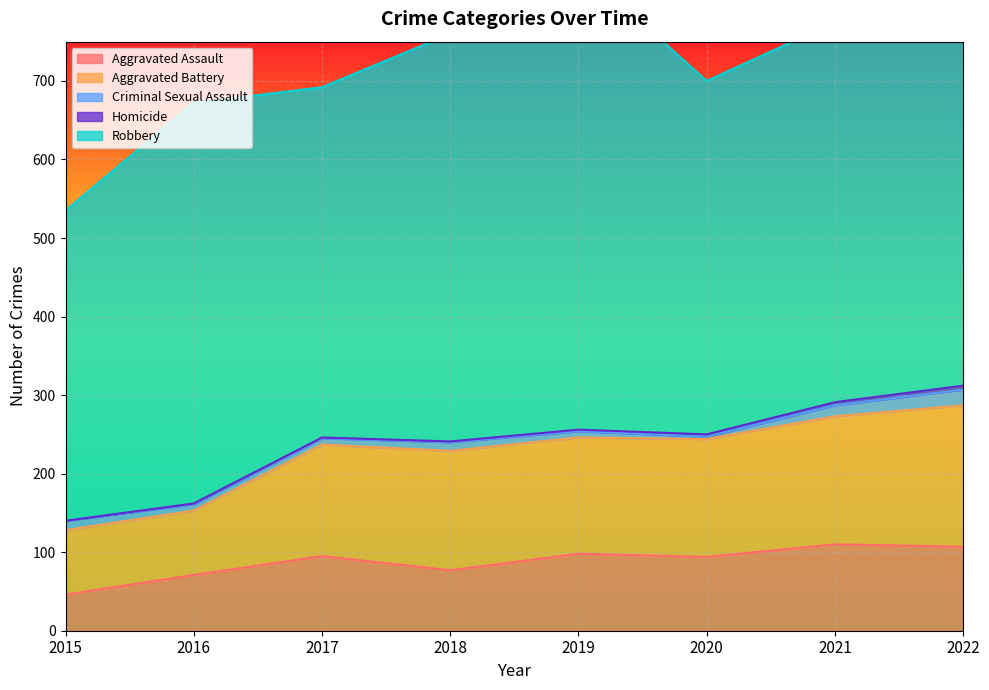

What is the maximum value for Aggravated Assault?

110